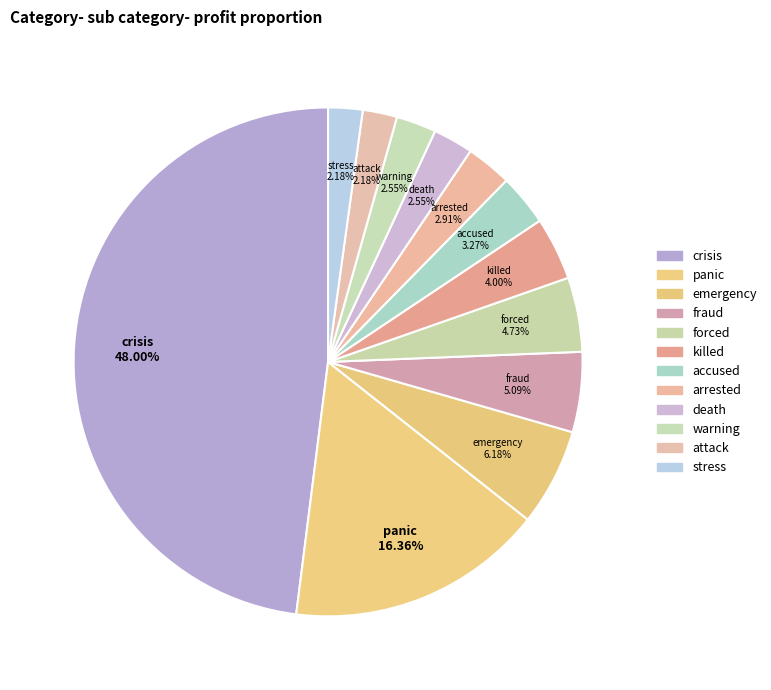

How many segments does this pie chart have?

12